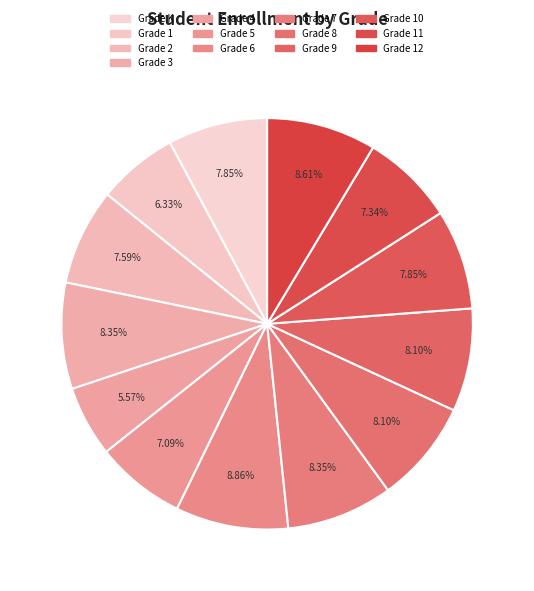

To the nearest percent, what is the difference between the Grade 7 and Grade 6 slice percentages?

1%